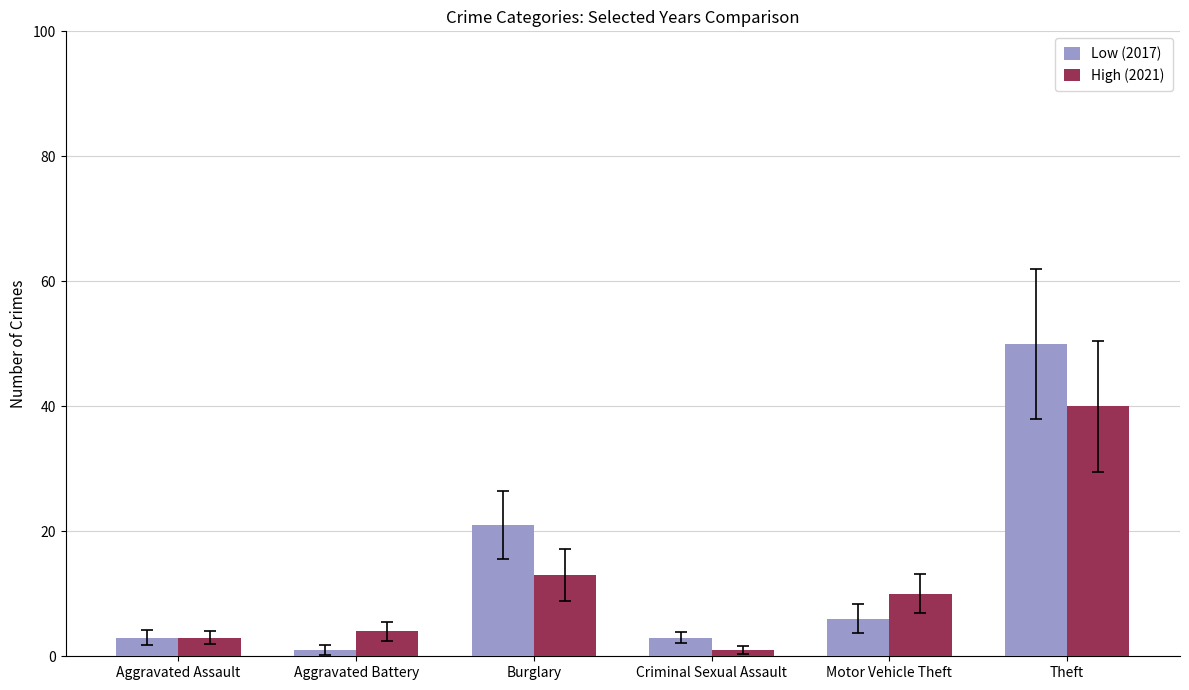

What is the greatest value displayed?

50